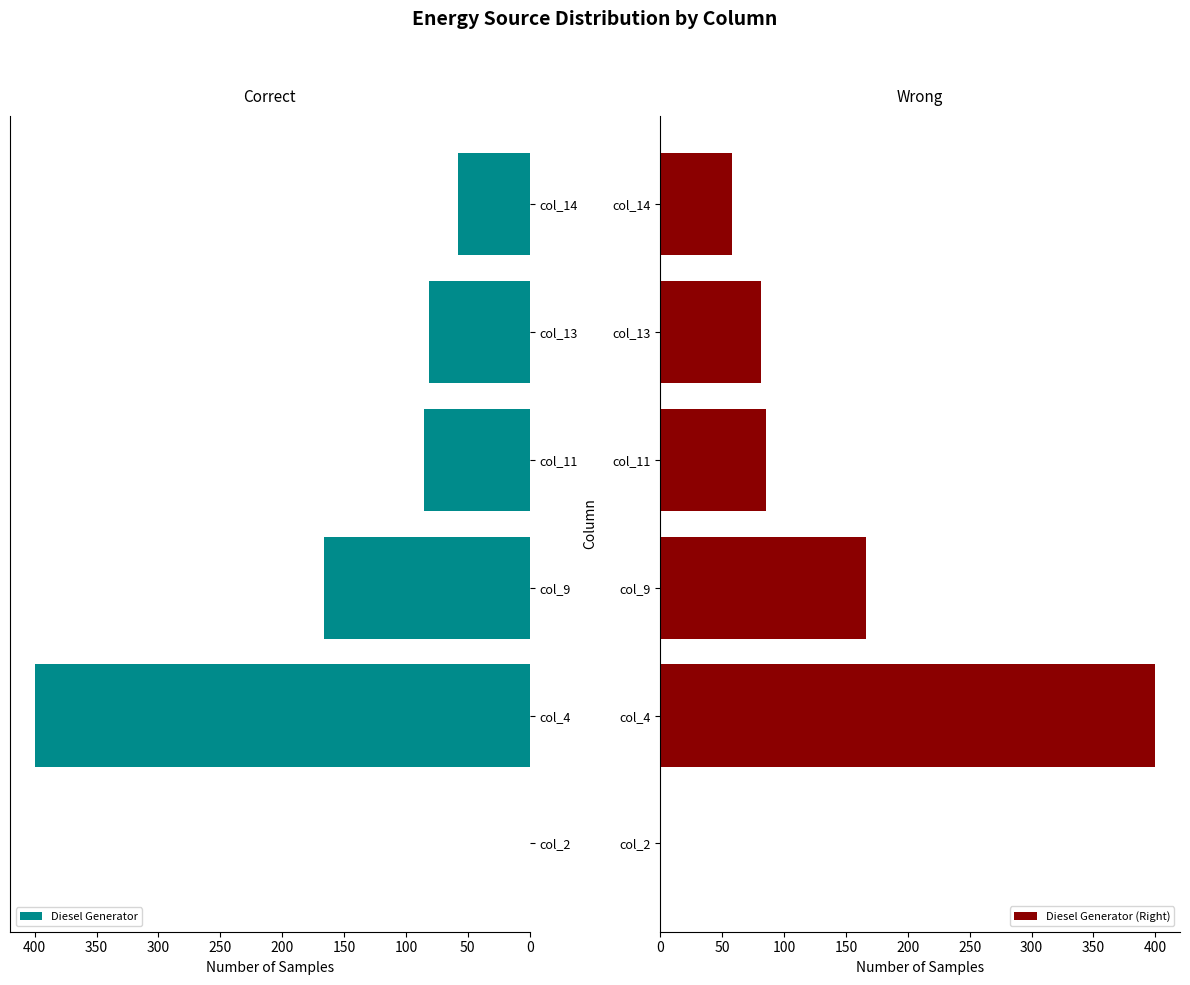

Reading right to left, what are all the values shown in this chart?

Diesel Generator: 58	81	85	166	400	0
Diesel Generator (Right): 58	81	85	166	400	0